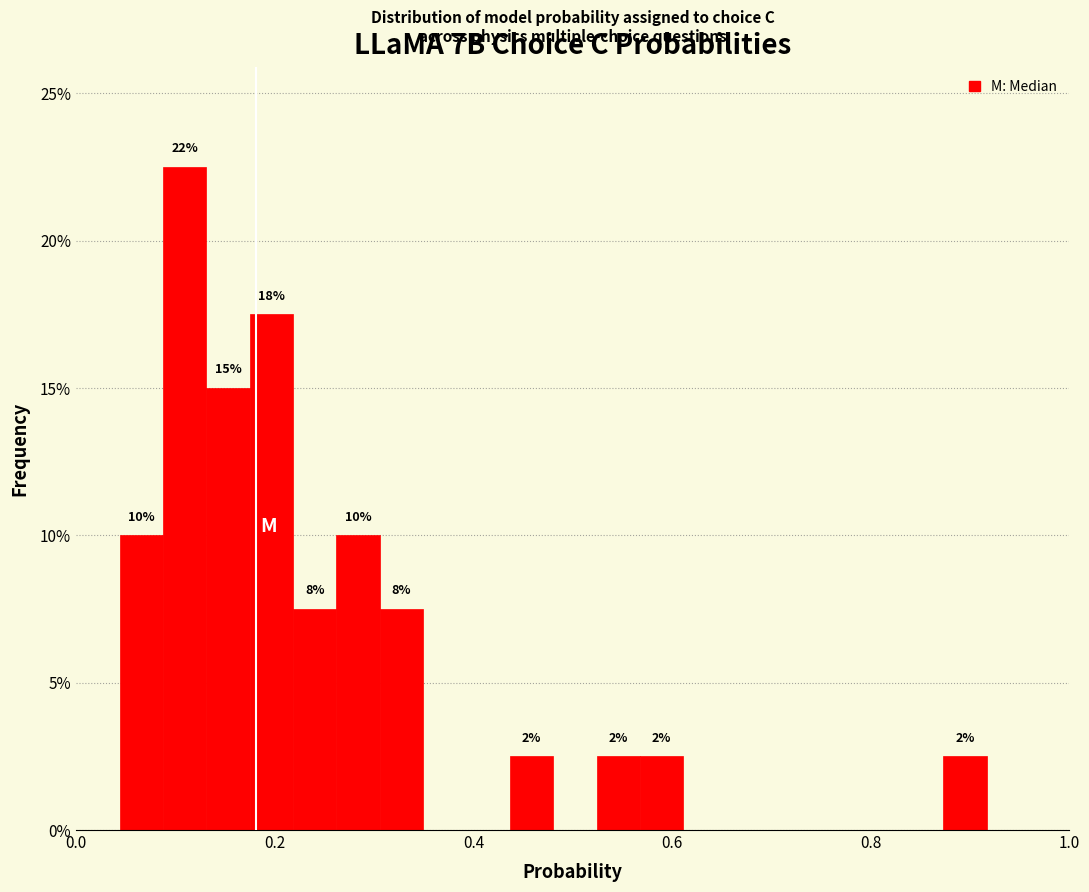

Read against the x-axis, roughly where is the centre of the tallest bar?

0.10